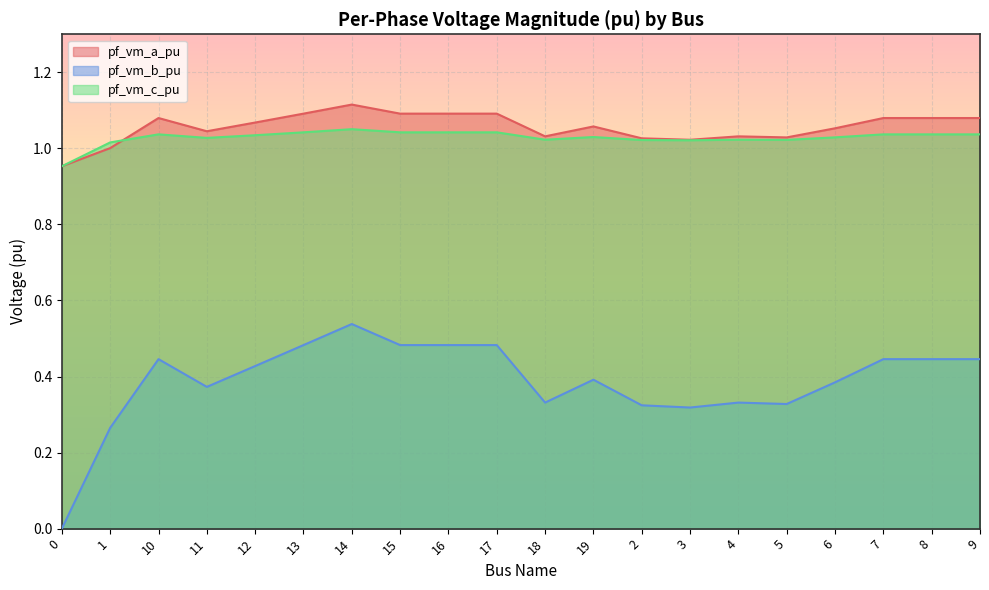

Rank the categories by pf_vm_c_pu value from highest to lowest.

14, 17, 16, 15, 13, 10, 9, 8, 7, 12, 19, 6, 11, 18, 4, 5, 2, 3, 1, 0